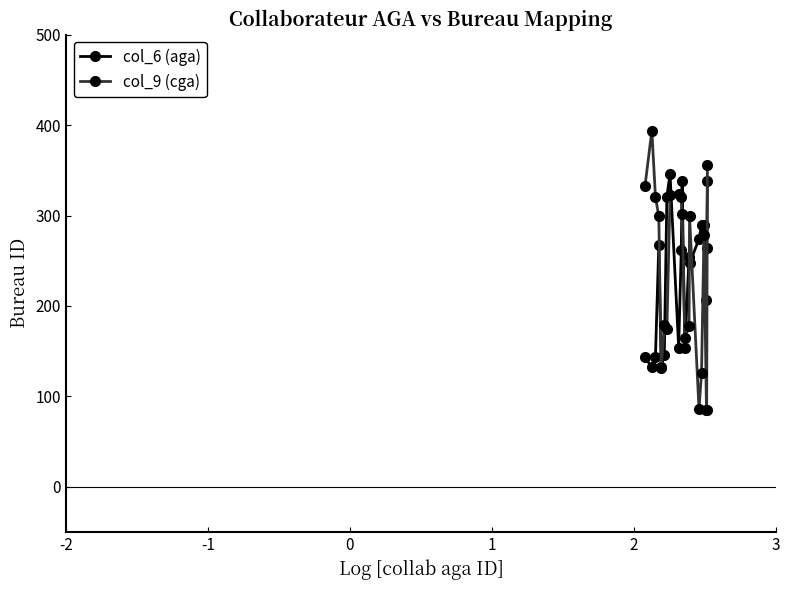

Which series ends up on top after the final intersection of col_6 (aga) and col_9 (cga)?

col_9 (cga)